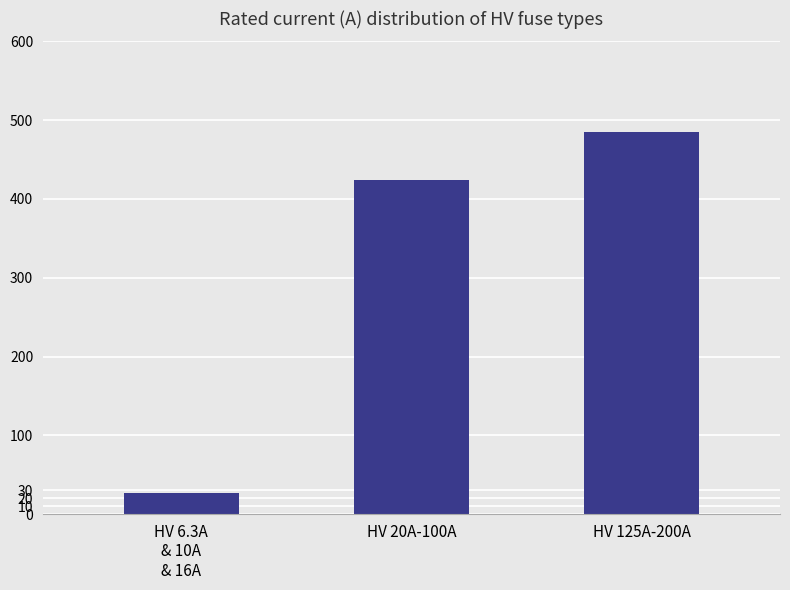

Which has a higher value, HV 6.3A
& 10A
& 16A or HV 20A-100A?

HV 20A-100A